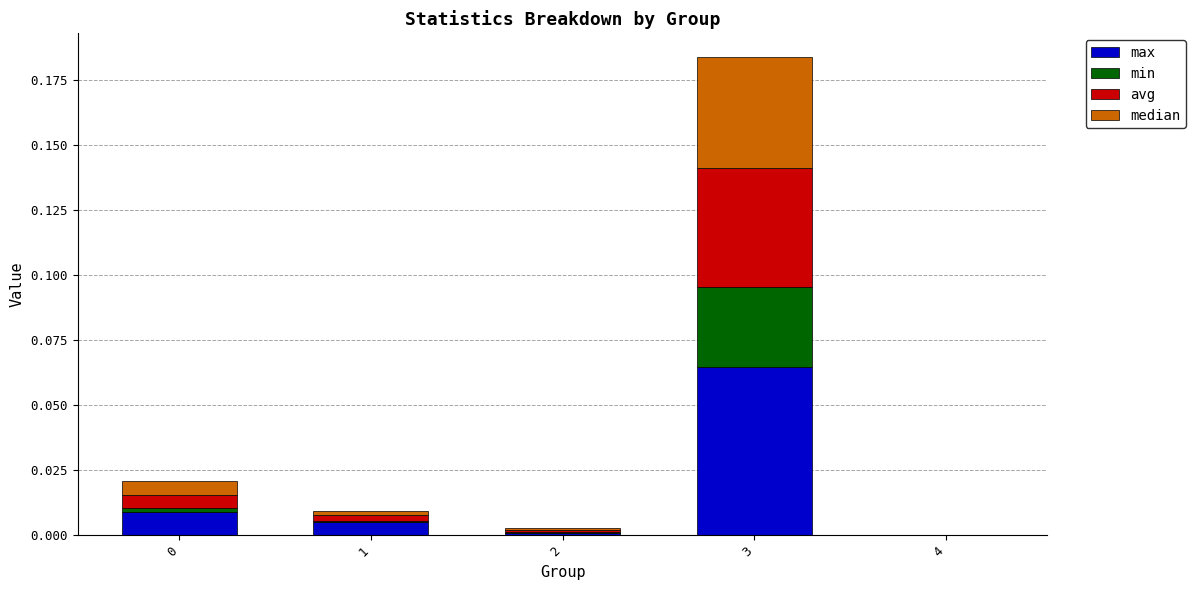

At which label does max reach its peak?

3